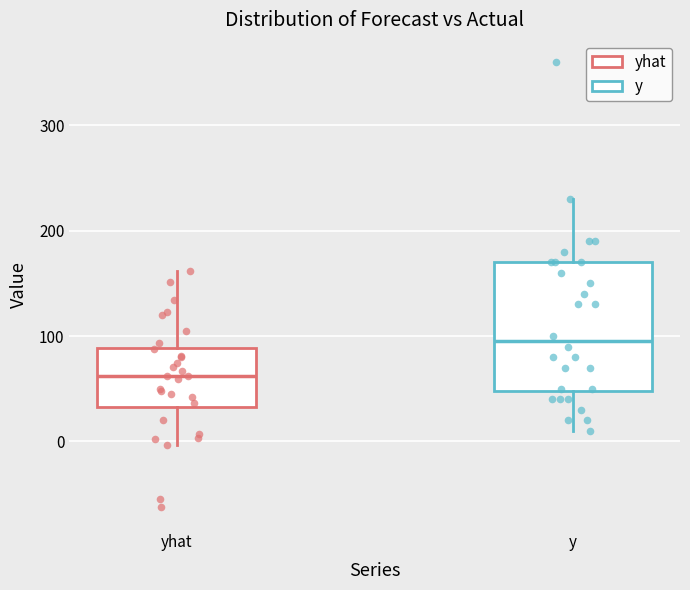

Reading left to right, read every box against the y-axis: the position of its median line, the range the box covers, and the ends of its whiskers. The values are not printed on the chart, so give them approximately, as read against the axis.

yhat: median 60, box 30 to 90, whiskers 0 to 160
y: median 100, box 50 to 170, whiskers 10 to 230